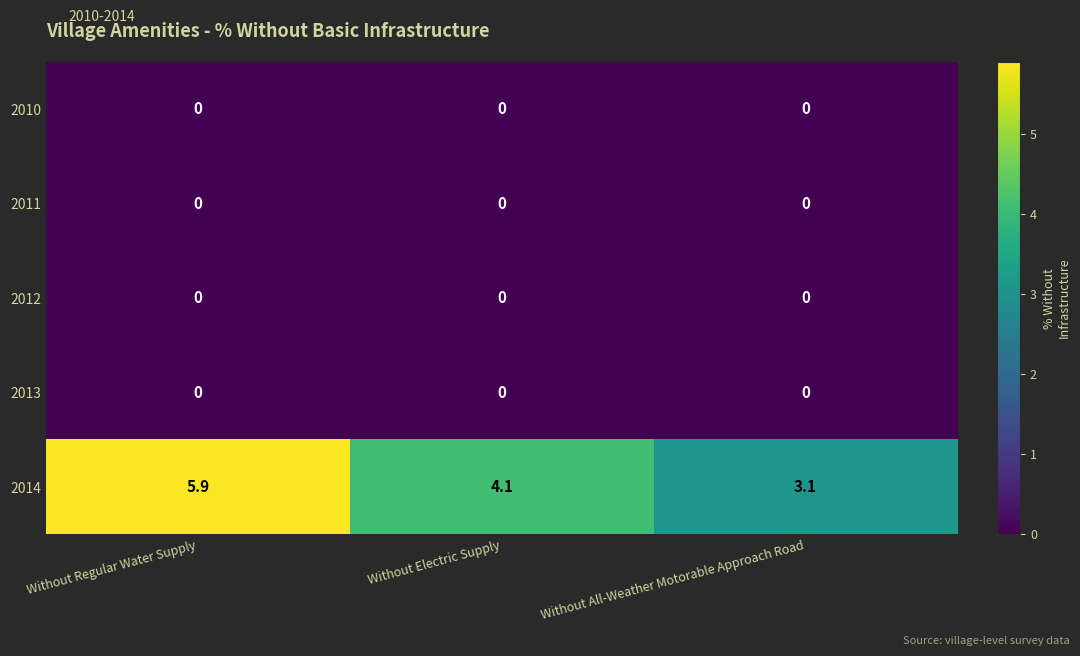

At which category does the chart reach its peak across all series?

Without Regular Water Supply